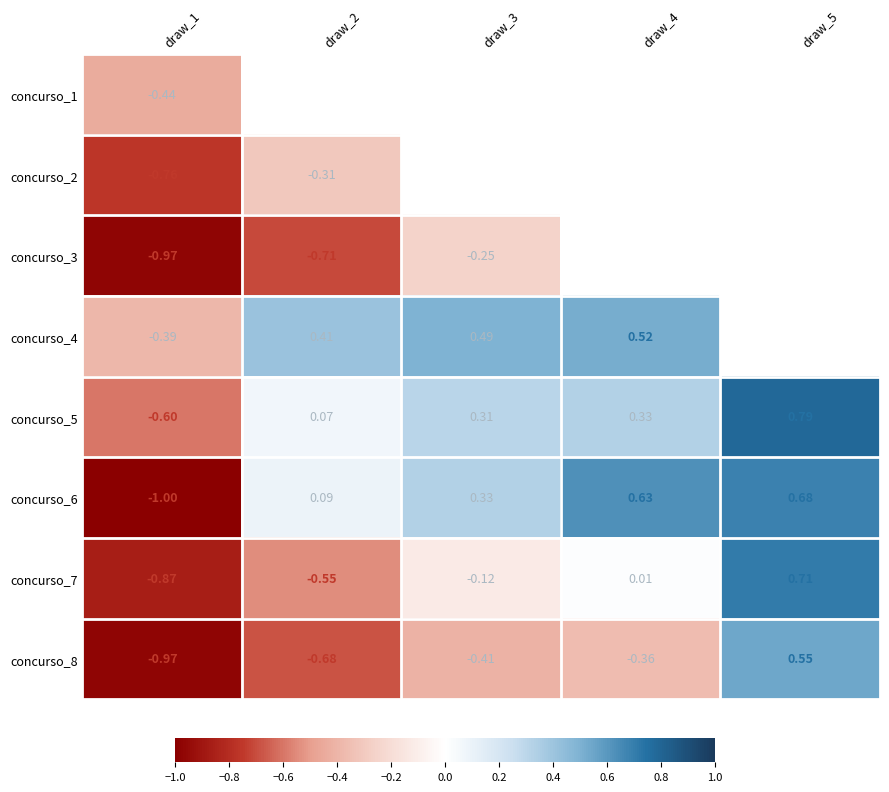

Is the value of concurso_7 at draw_4 greater than the value of concurso_8 at draw_1?

Yes